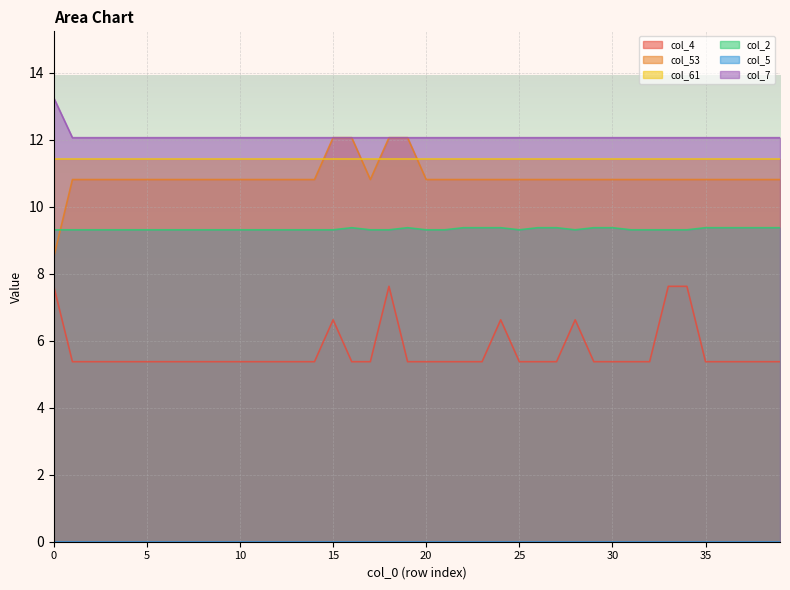

What is the average value of the col_7 series?

12.1